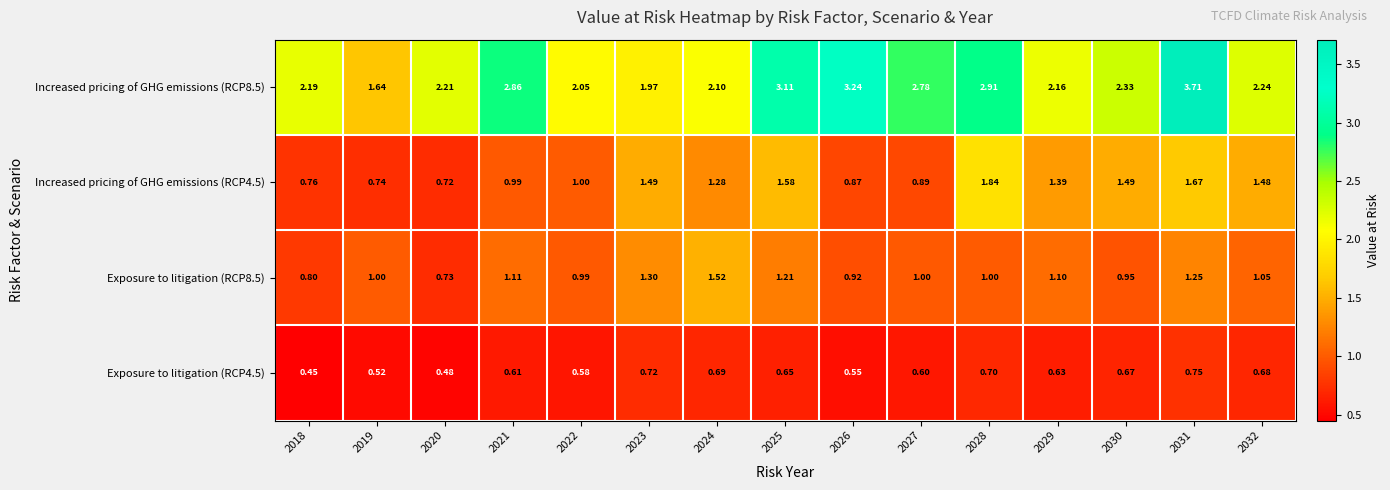

At 2024, list the series in order from largest to smallest.

Increased pricing of GHG emissions (RCP8.5), Exposure to litigation (RCP8.5), Increased pricing of GHG emissions (RCP4.5), Exposure to litigation (RCP4.5)